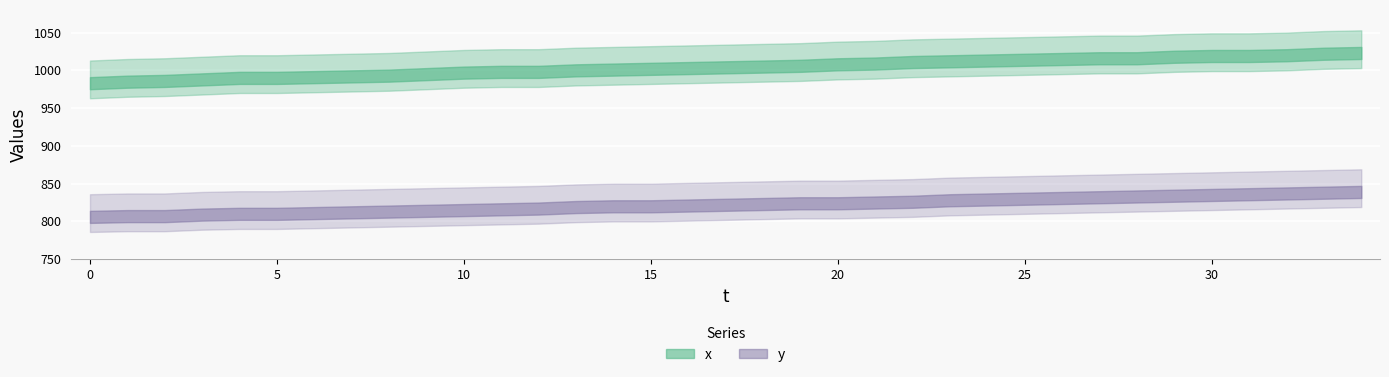

What is the difference between the x values at 29 and 8?

25